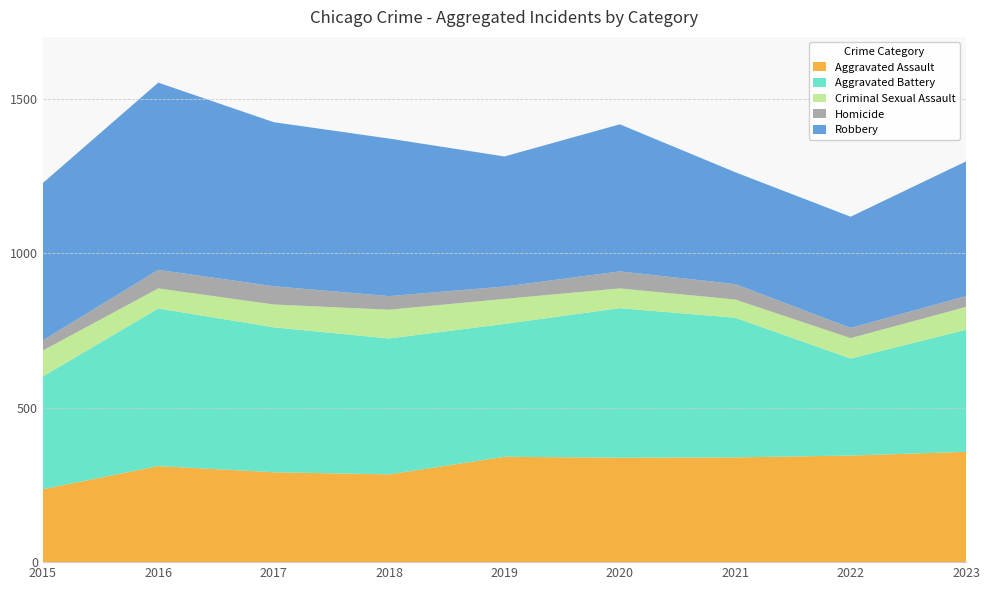

Reading left to right, what are all the values shown in this chart?

Aggravated Assault: 2015=236	2016=311	2017=291	2018=284	2019=341	2020=338	2021=339	2022=345	2023=357
Aggravated Battery: 2015=365	2016=510	2017=469	2018=440	2019=430	2020=484	2021=452	2022=314	2023=395
Criminal Sexual Assault: 2015=84	2016=65	2017=74	2018=93	2019=81	2020=64	2021=59	2022=66	2023=74
Homicide: 2015=33	2016=60	2017=59	2018=44	2019=40	2020=55	2021=50	2022=33	2023=35
Robbery: 2015=509	2016=606	2017=531	2018=510	2019=421	2020=476	2021=362	2022=360	2023=436